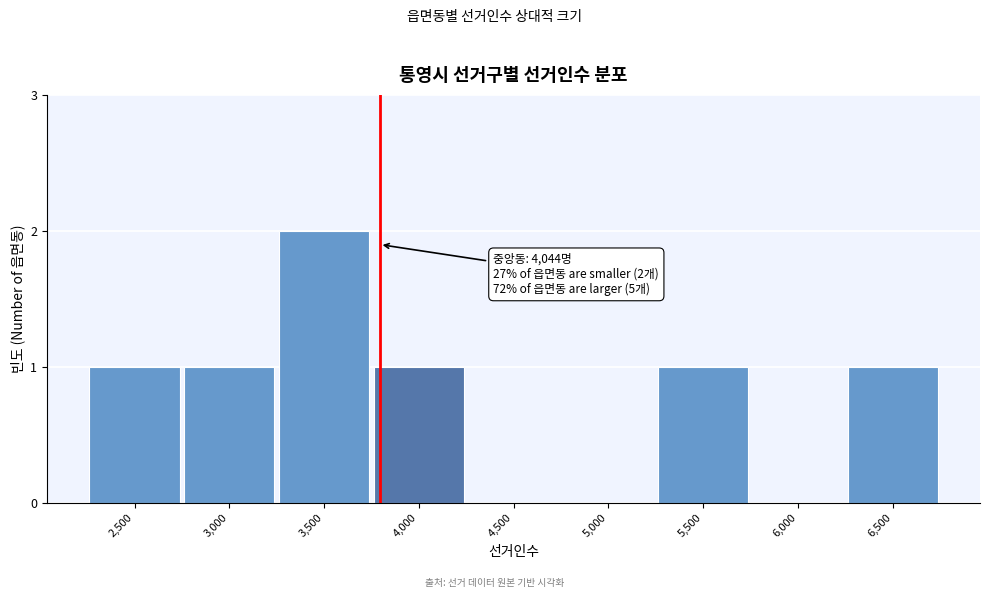

Reading left to right, what are all the values shown in this chart?

2,500=1	3,000=1	3,500=2	4,000=1	4,500=0	5,000=0	5,500=1	6,000=0	6,500=1